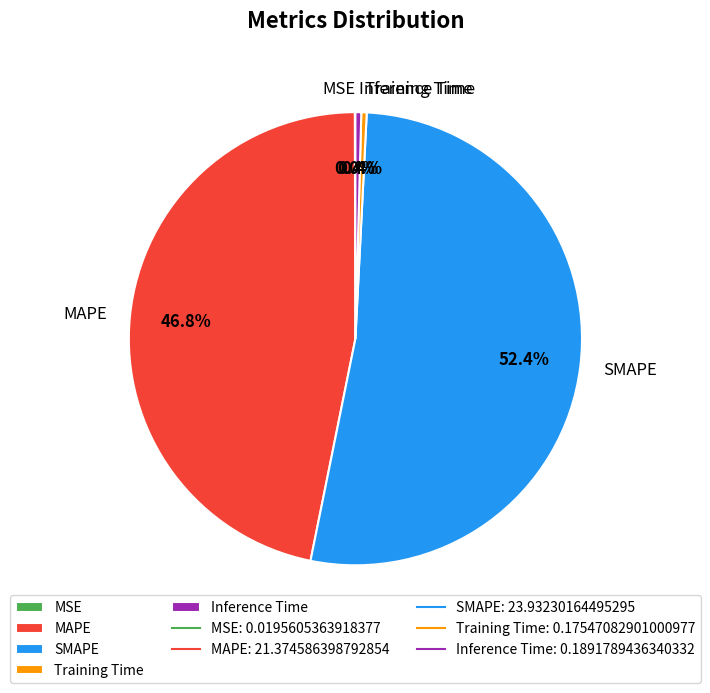

Between Inference Time and SMAPE, which is larger?

SMAPE